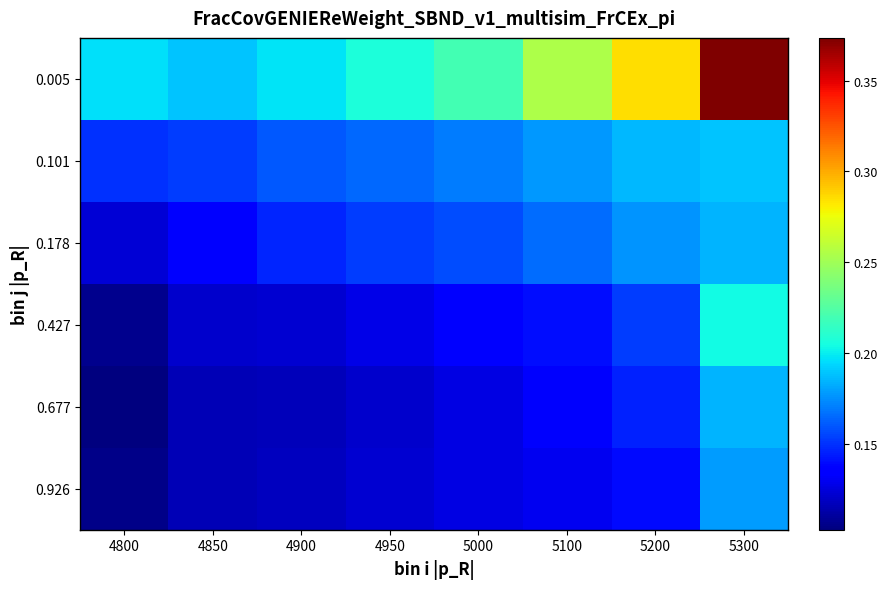

What is the smallest value displayed?

0.1